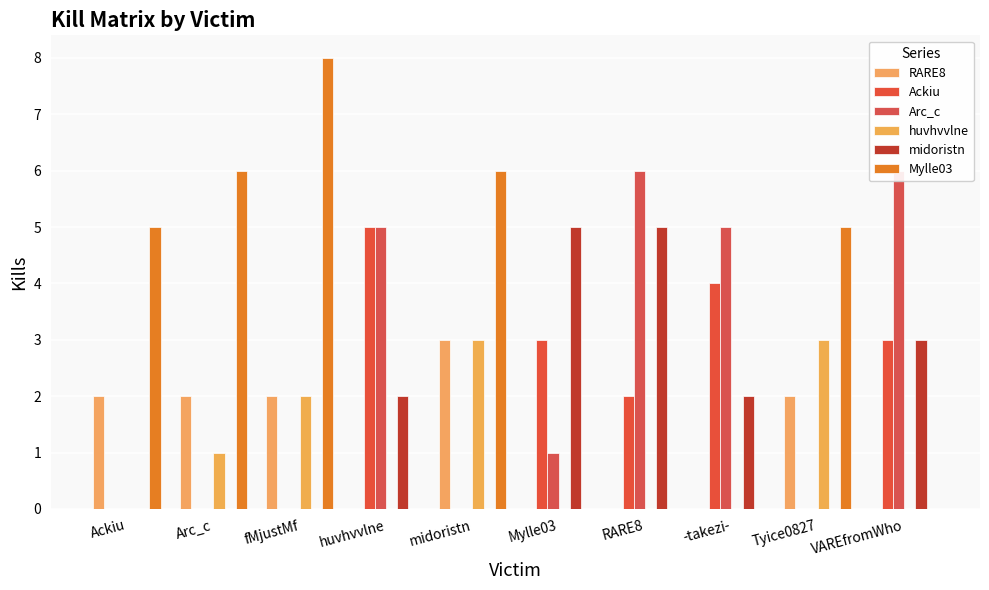

True or false: midoristn has a value of 2 at huvhvvlne.

True